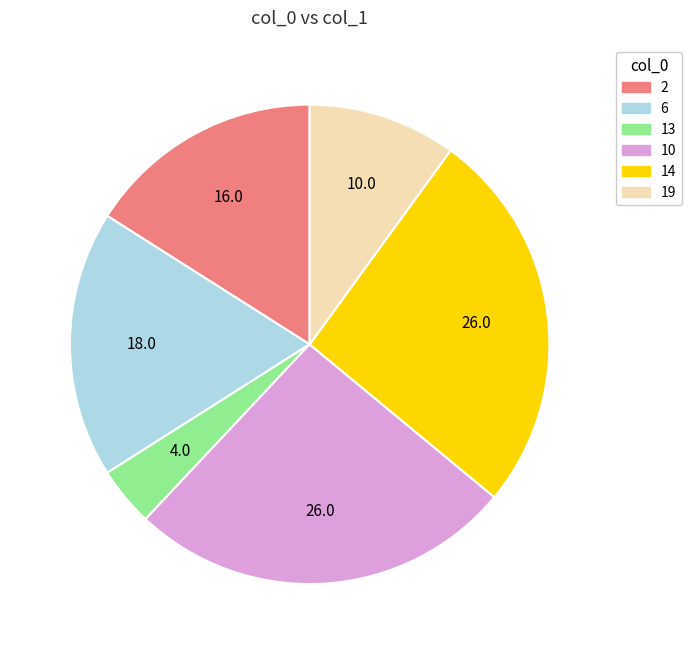

How many segments does this pie chart have?

6